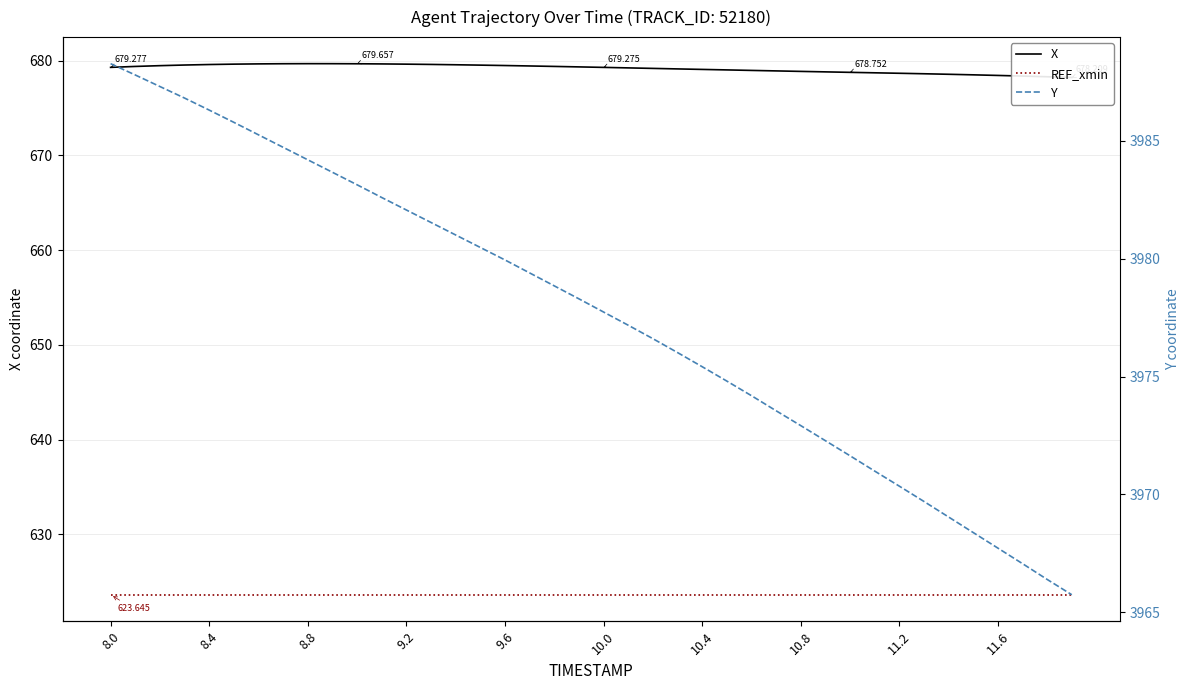

How many lines are shown in the chart?

3